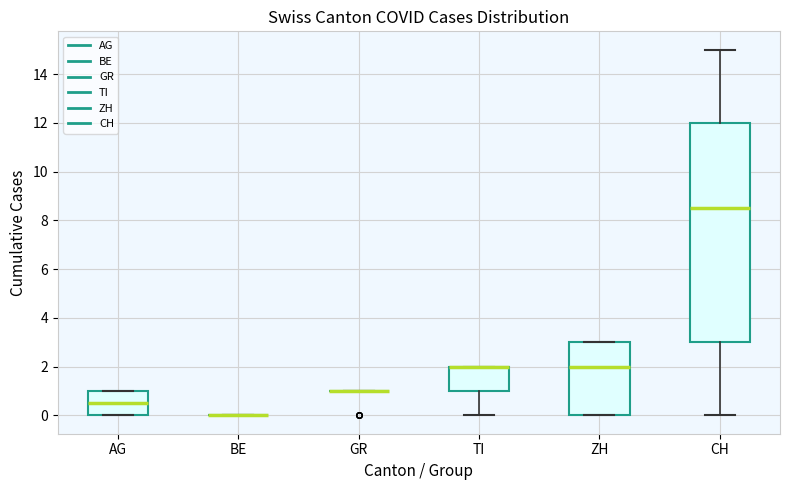

Which box is the tallest, from its lower edge to its upper edge?

CH